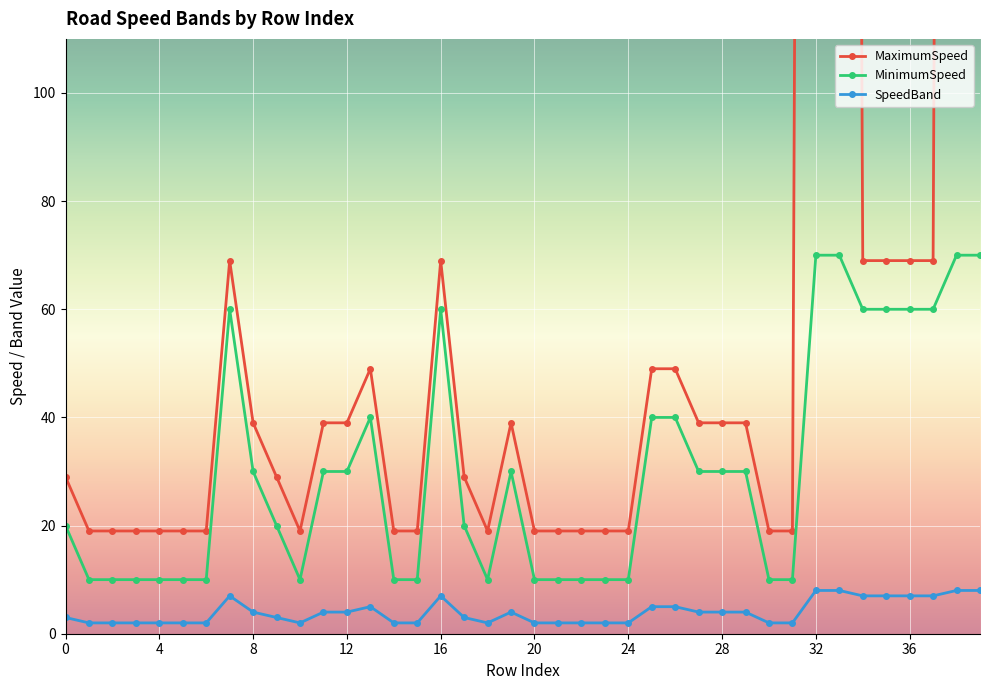

Where does the SpeedBand series first go above 4?

7